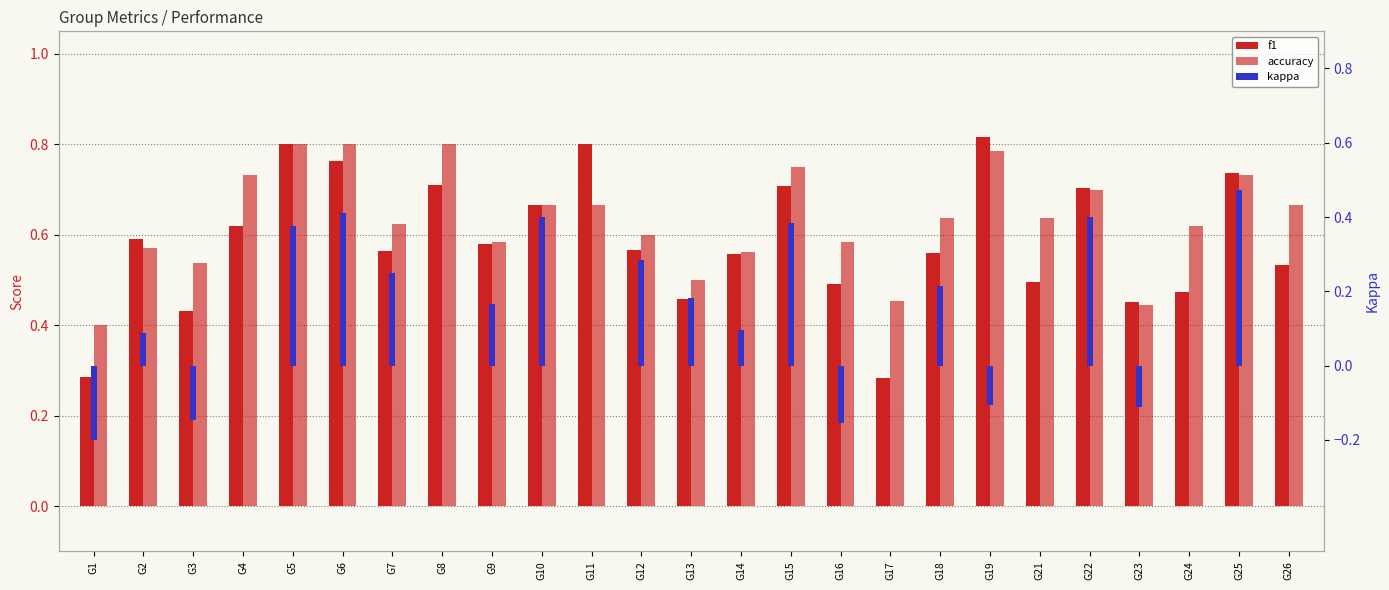

What is the difference between the f1 values at G6 and G18?

0.2